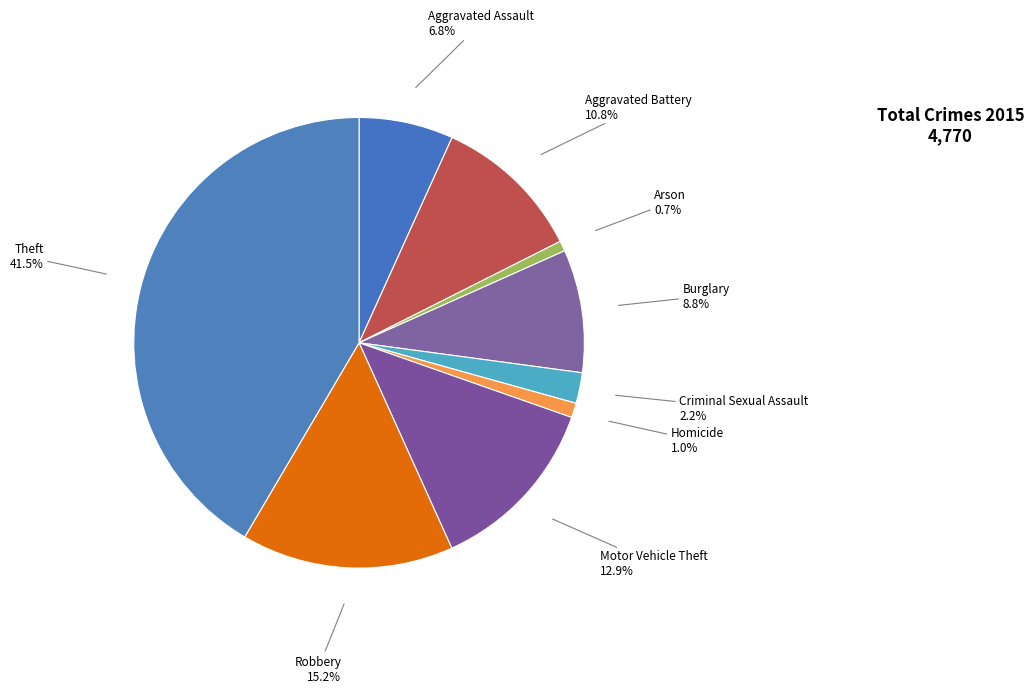

To the nearest percent, what is the difference between the largest and smallest slice percentages?

41%